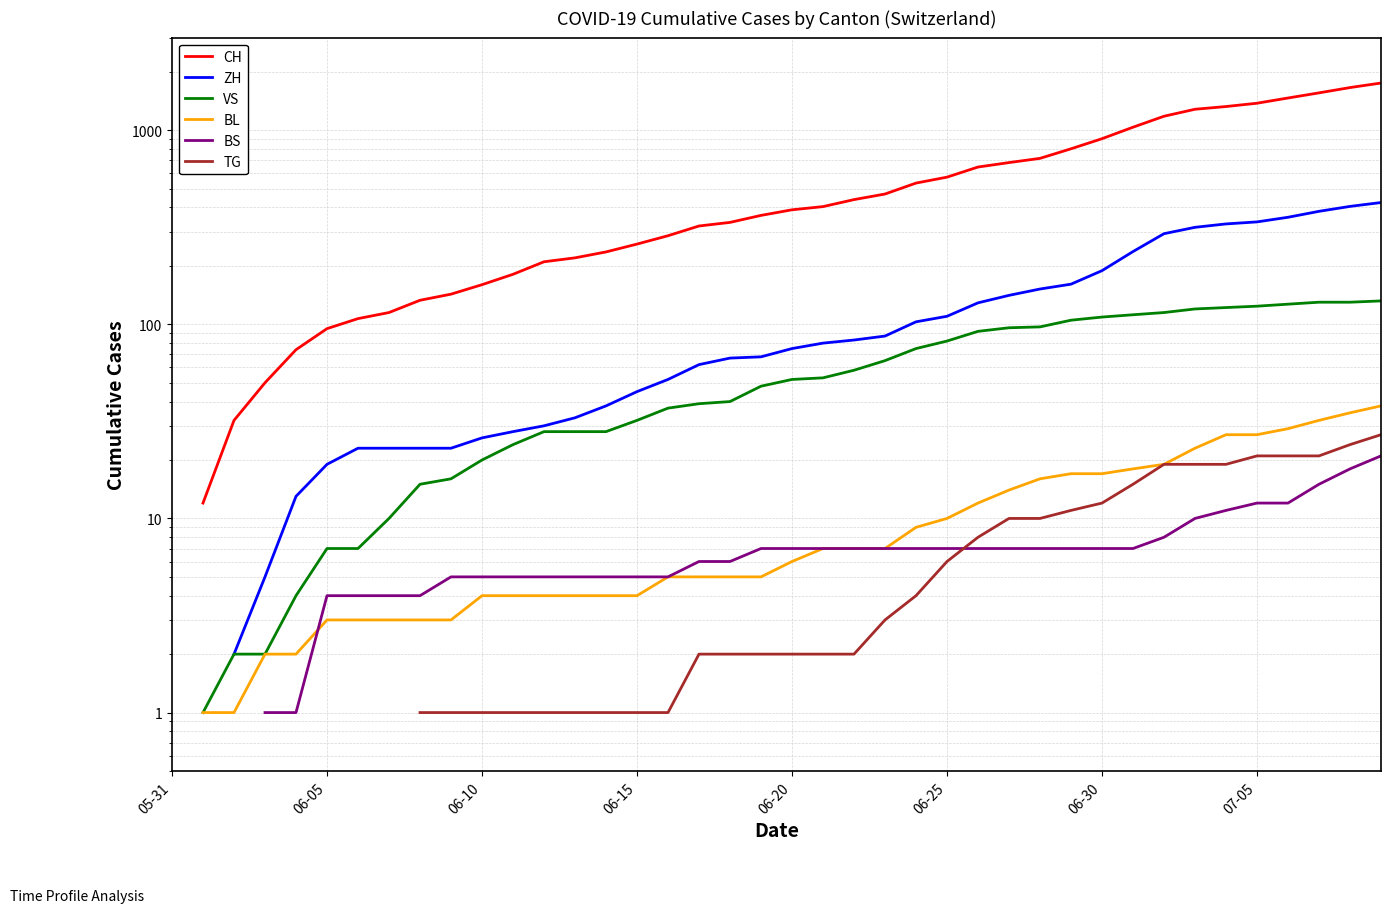

What is the minimum value shown in the chart?

1.0